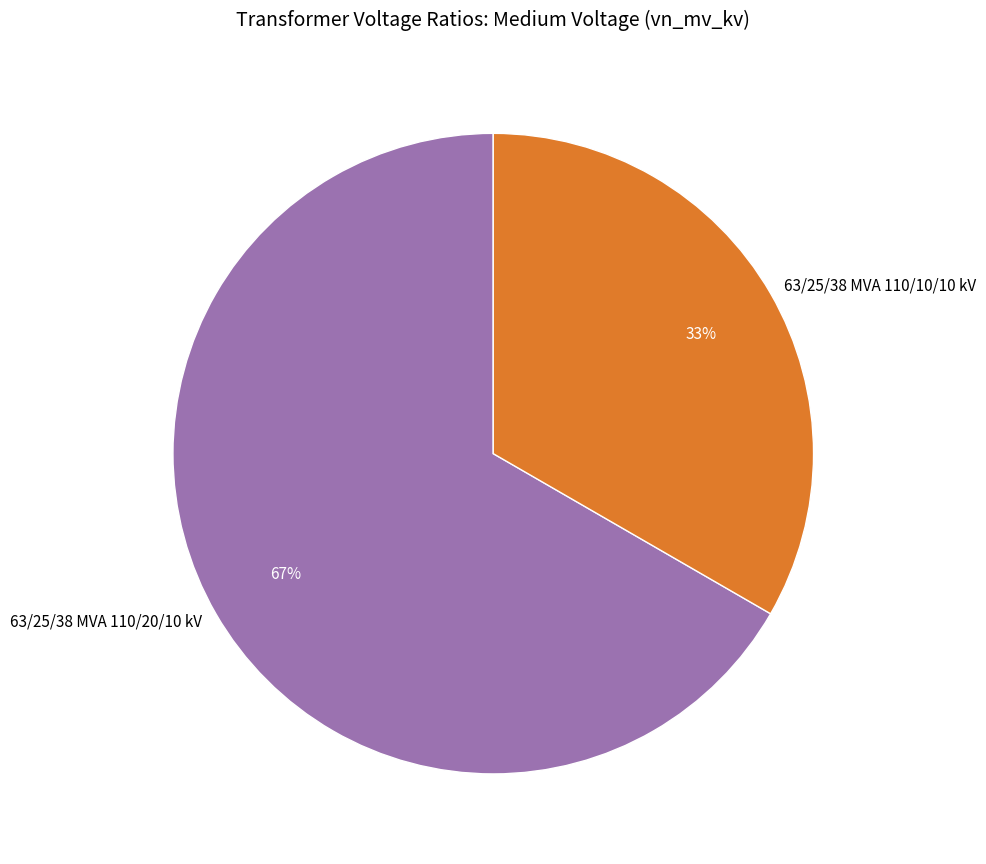

To the nearest percent, what is the combined percentage of 63/25/38 MVA 110/20/10 kV and 63/25/38 MVA 110/10/10 kV?

100%